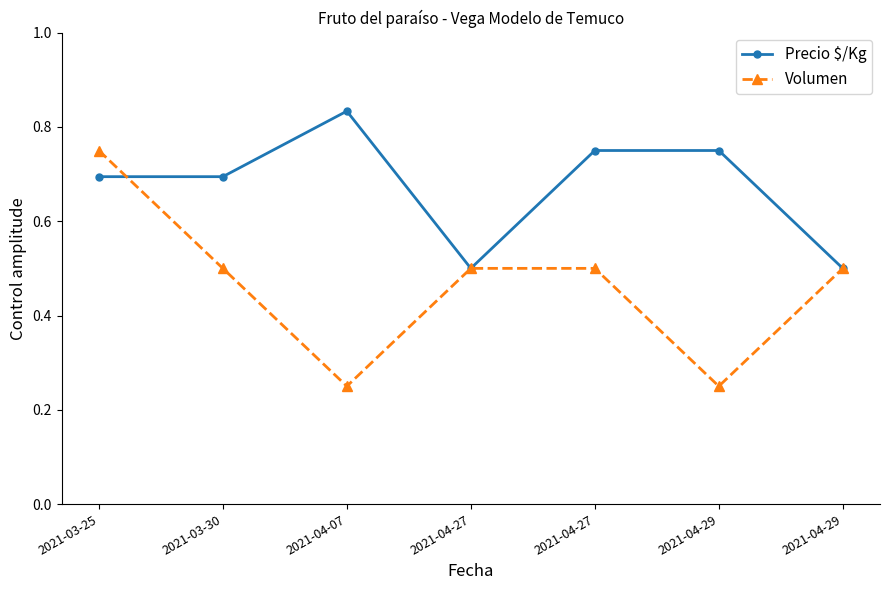

What are all the series names shown in the legend?

Precio $/Kg, Volumen